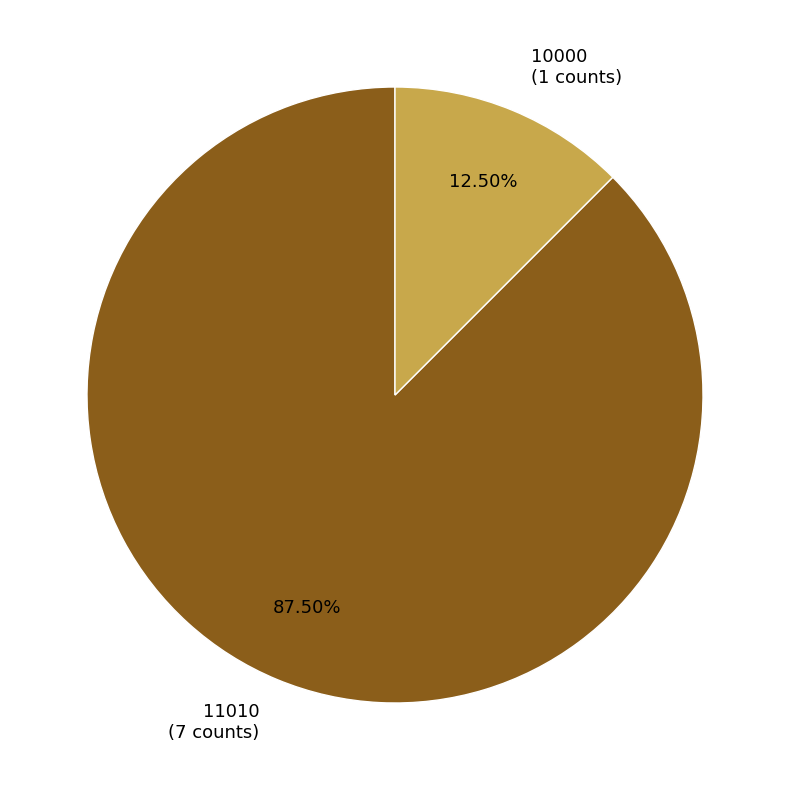

Rank the categories by value from highest to lowest.

11010, 10000